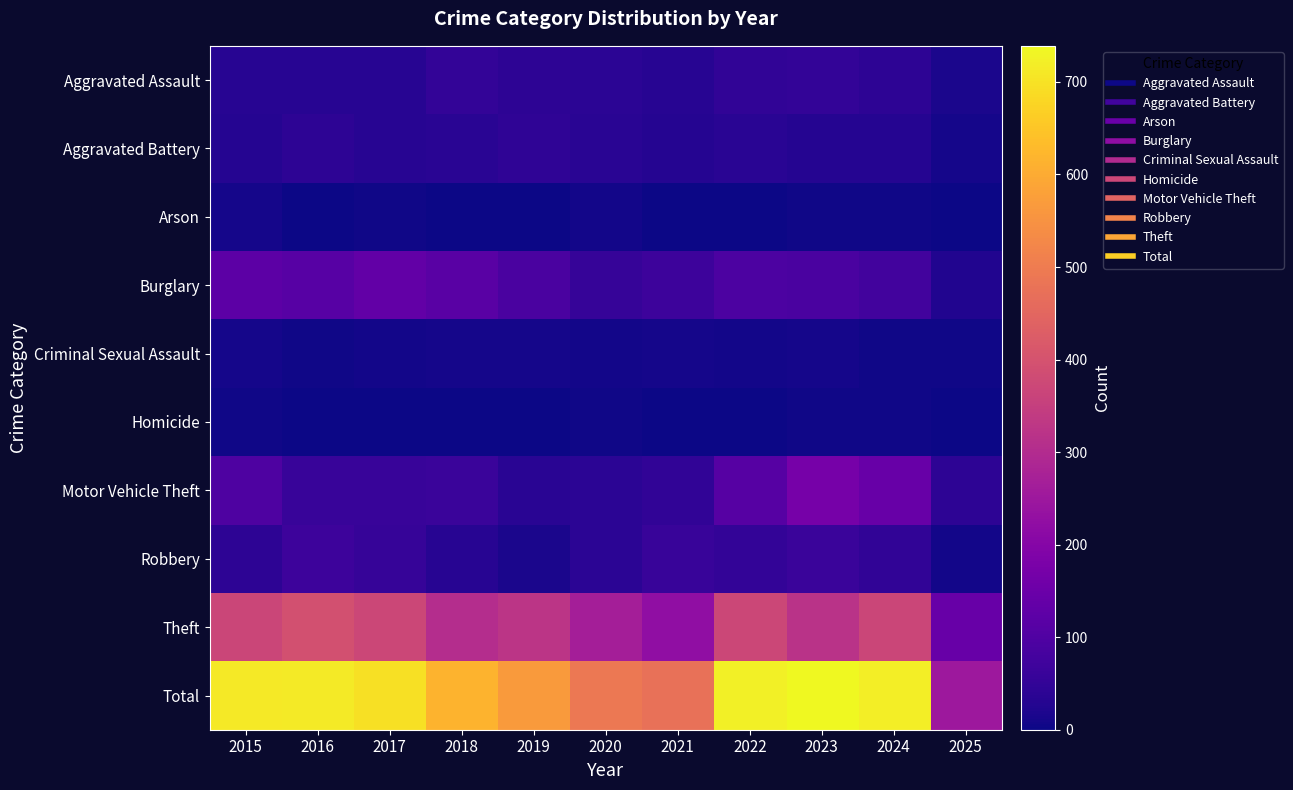

Between 2022 and 2019, which is larger?

2022